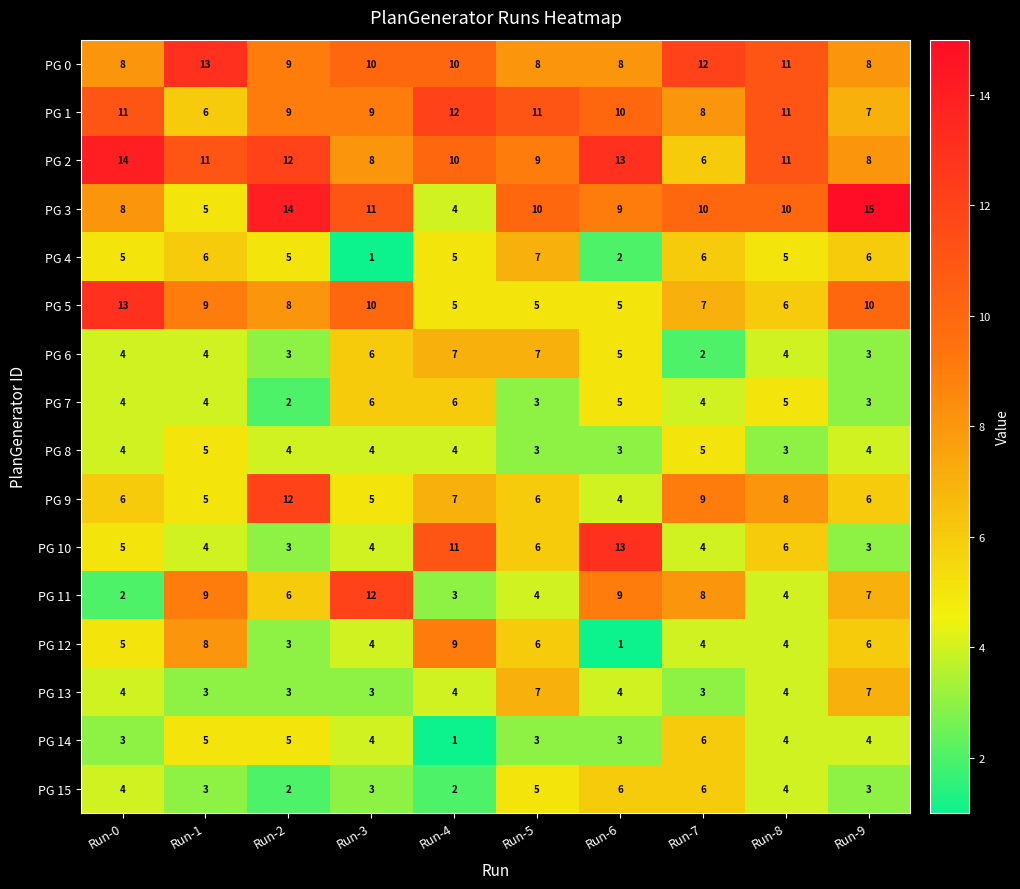

At which label does PG 14 reach its peak?

Run-7